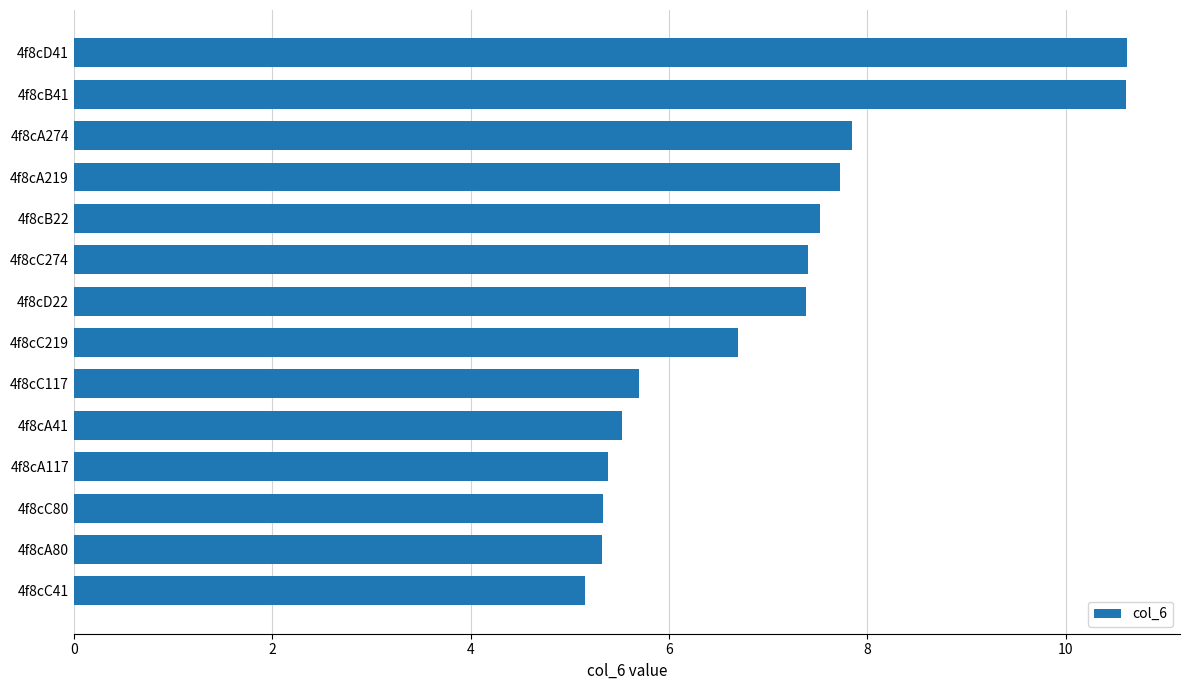

What is the greatest value displayed?

10.6